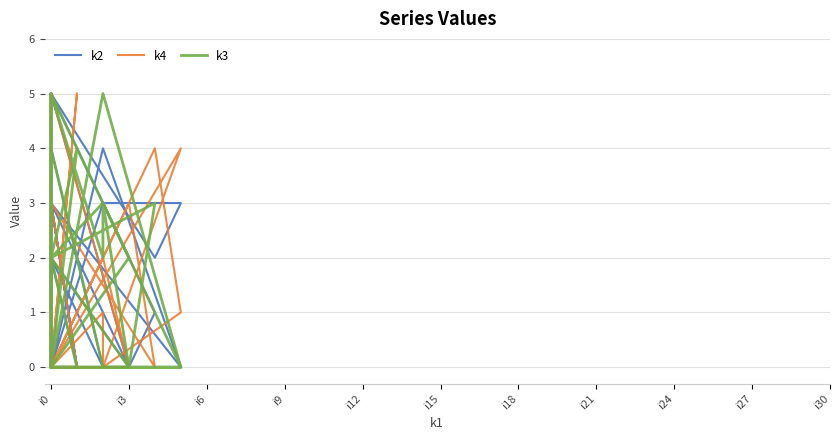

Reading left to right, list all the values displayed in this chart.

k2: 0	0	2	0	3	0	4	4	0	4	0	0	0	2	1	0	3	5	0	5	1	0	3	0	3	2	0	5	2	3	3	0
k4: 0	0	3	0	0	4	0	1	0	0	2	0	0	0	0	0	0	2	3	3	0	3	0	5	0	5	0	0	4	1	0	0
k3: 0	3	2	0	0	0	3	2	5	2	3	0	0	4	0	5	0	0	2	2	3	0	2	4	0	5	2	0	0	0	5	0